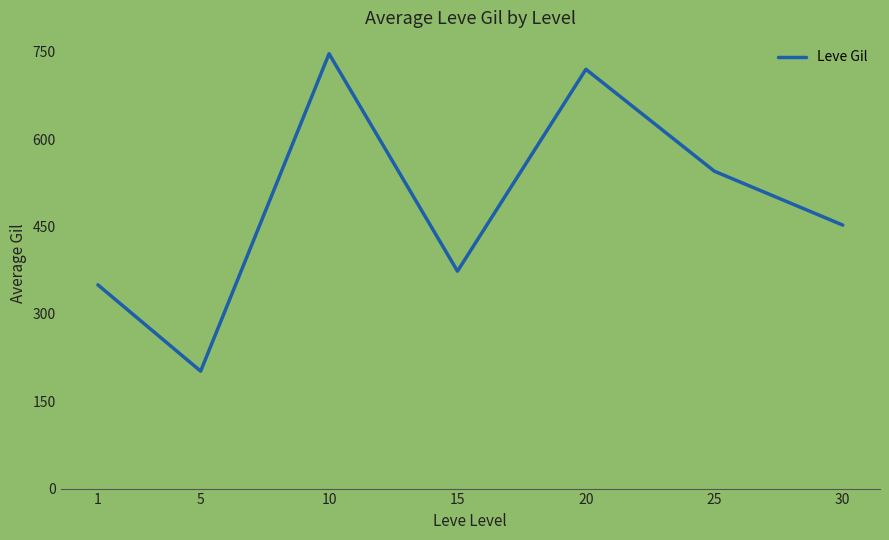

How many values are below 452?

3